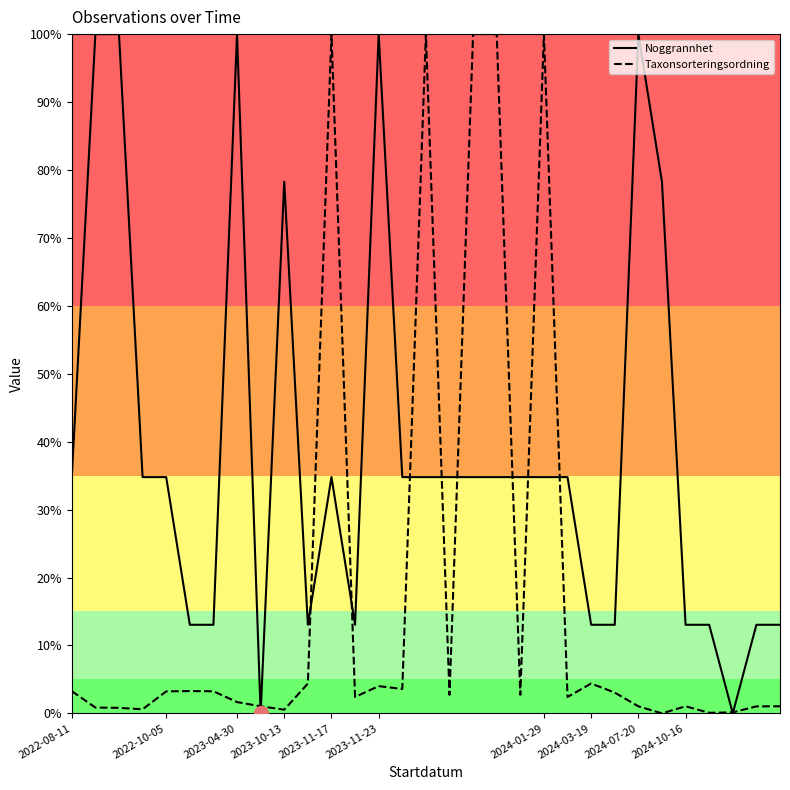

What is the highest value of the Noggrannhet series?

100.0